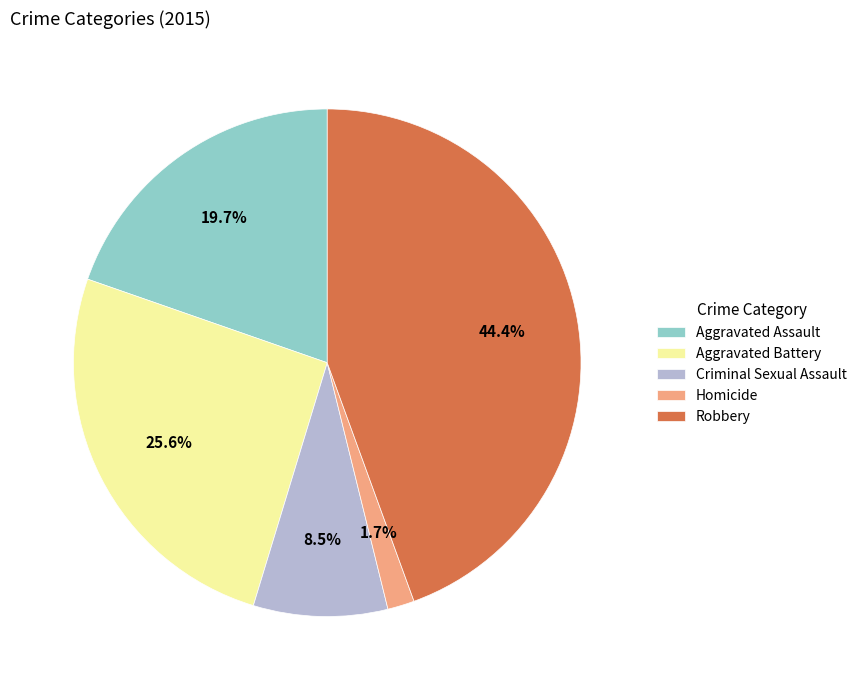

Count the number of slices in the pie.

5